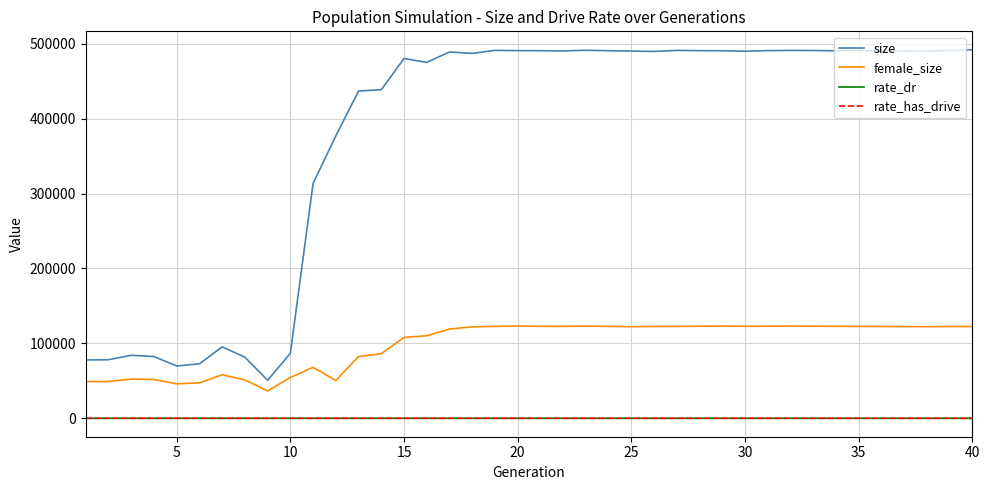

Which series has the largest total across all categories?

size